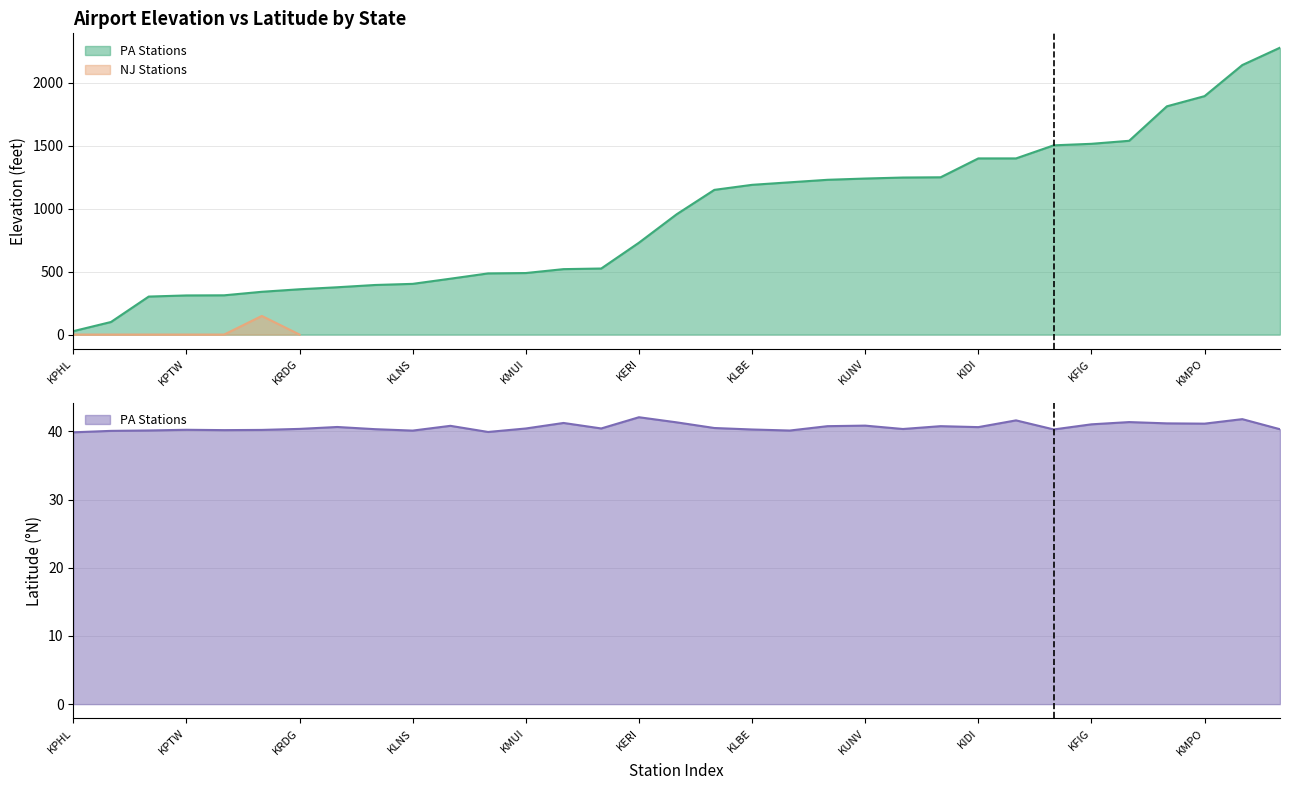

How many lines are shown in the chart?

4